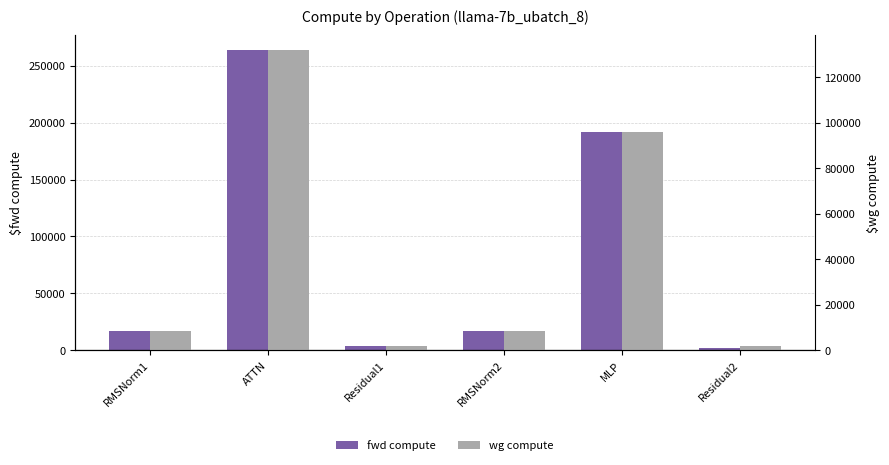

How many values in the fwd compute series are below 16496?

2